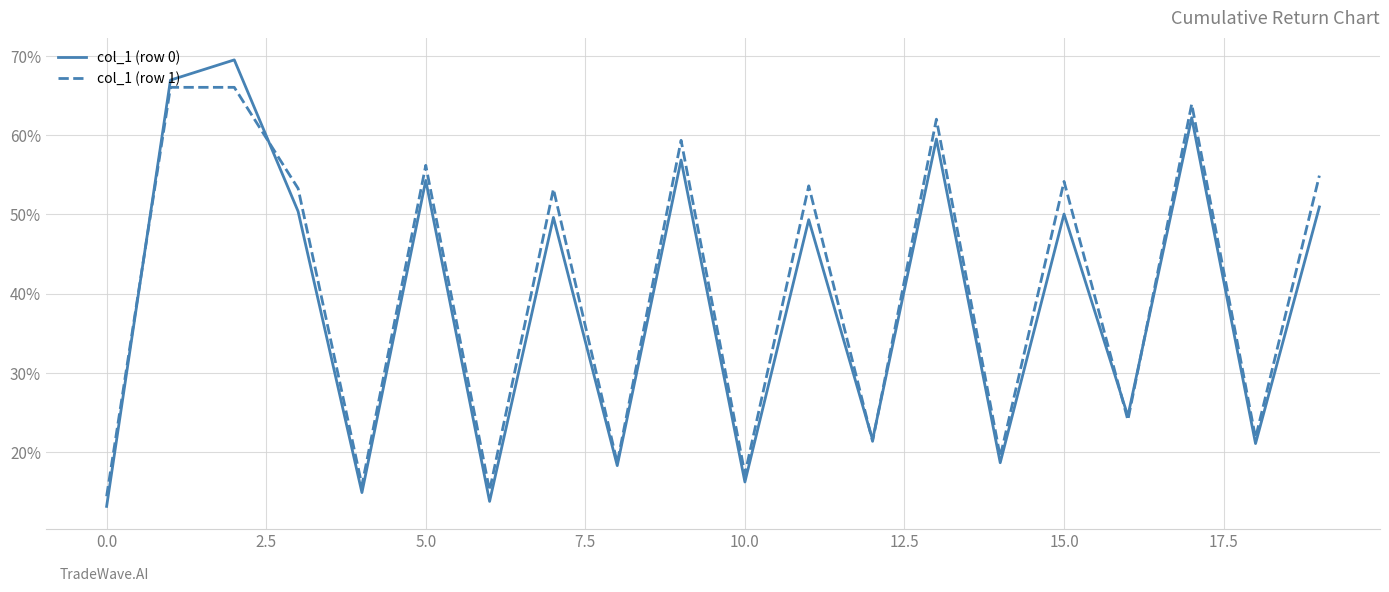

Does the chart display data point markers on the line(s)?

No